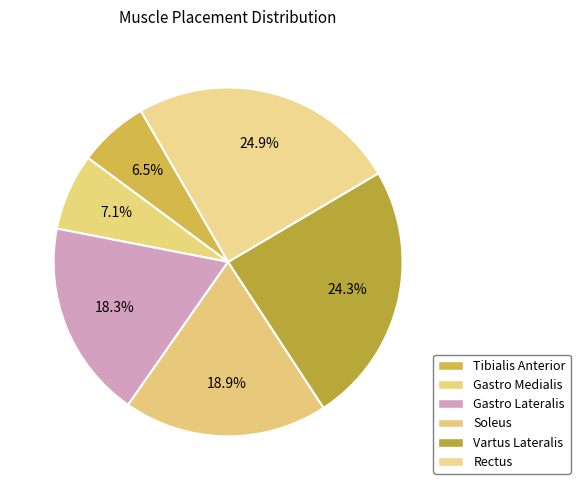

How many segments does this pie chart have?

6